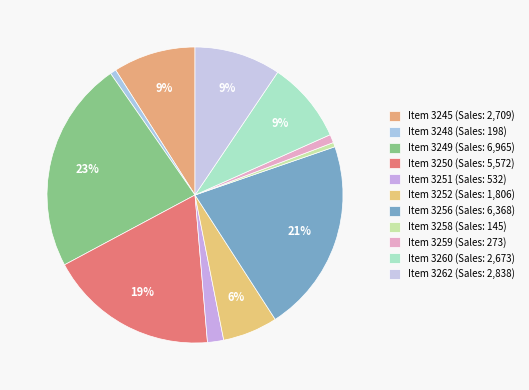

Count the number of slices in the pie.

11